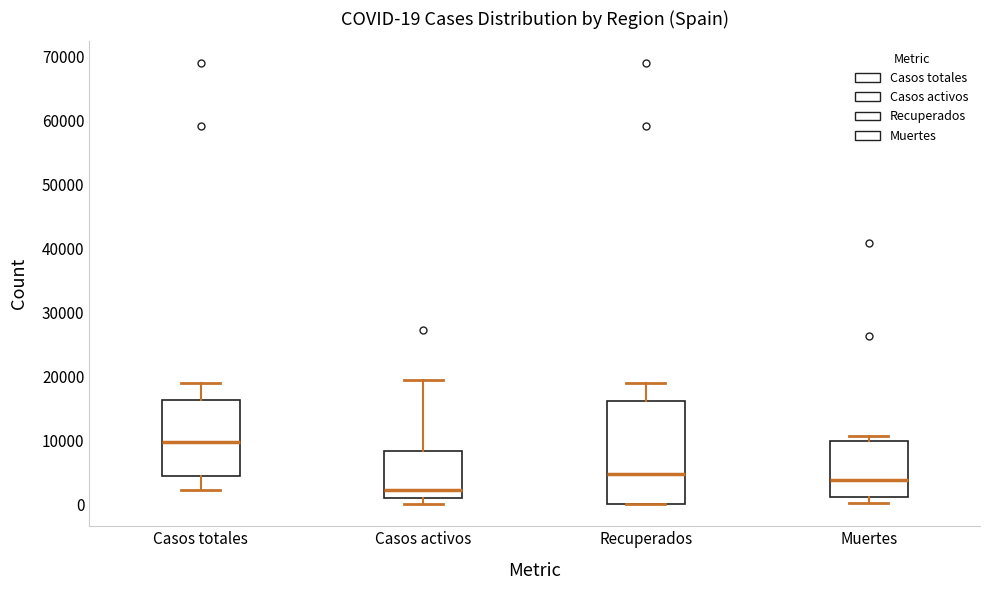

Which box has the lowest median line?

Casos activos